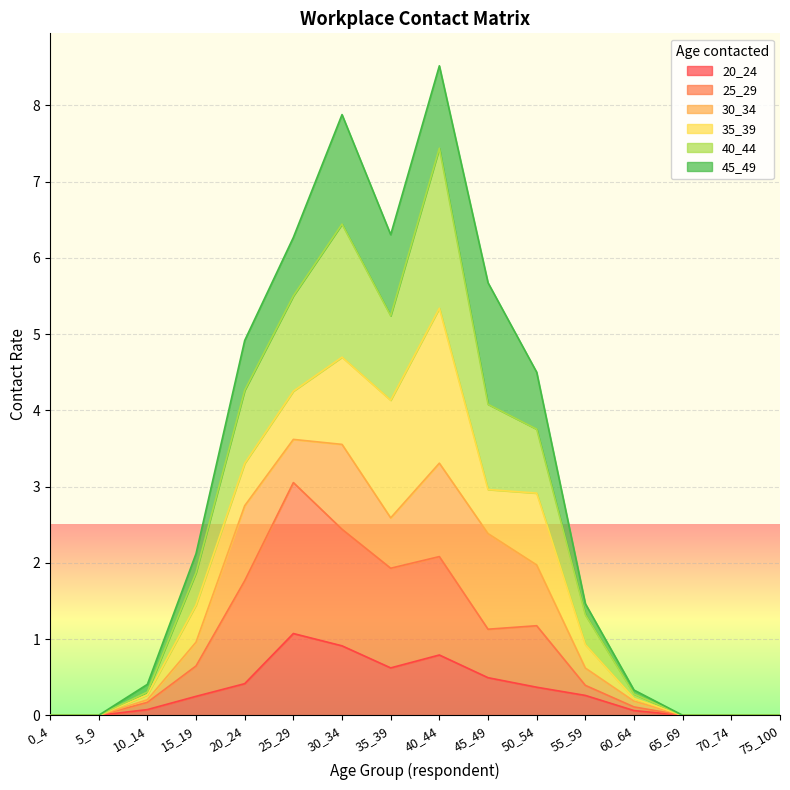

What is the maximum value for 20_24?

1.1